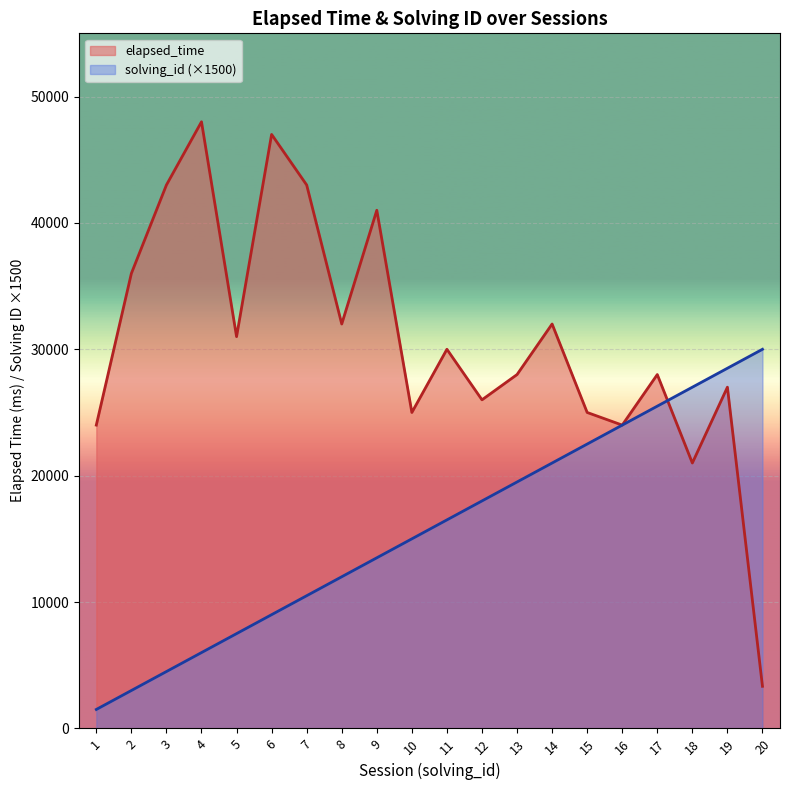

Count the number of categories in the chart.

20